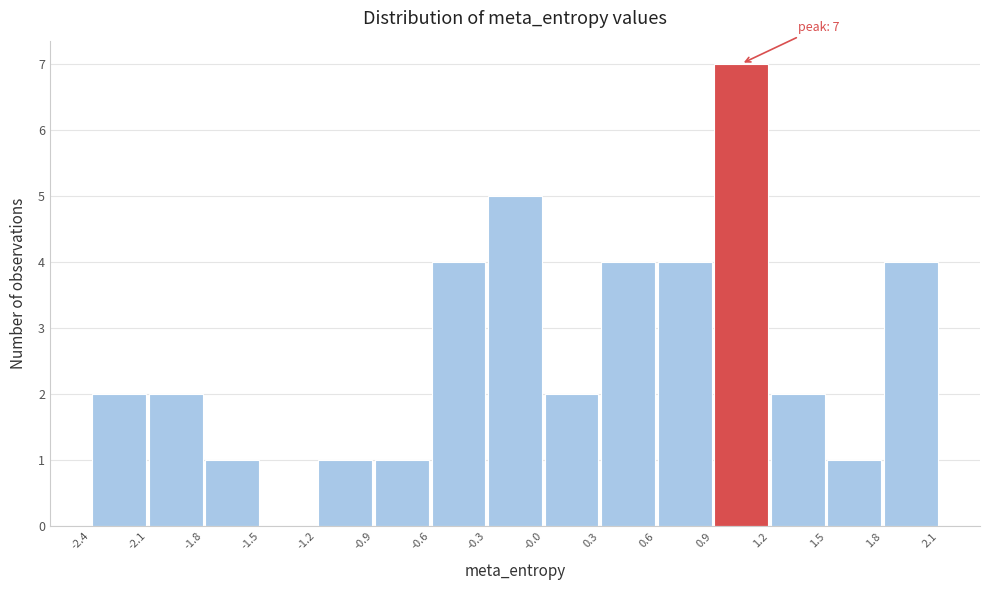

Which range on the x-axis has the tallest bar?

0.9 to 1.2